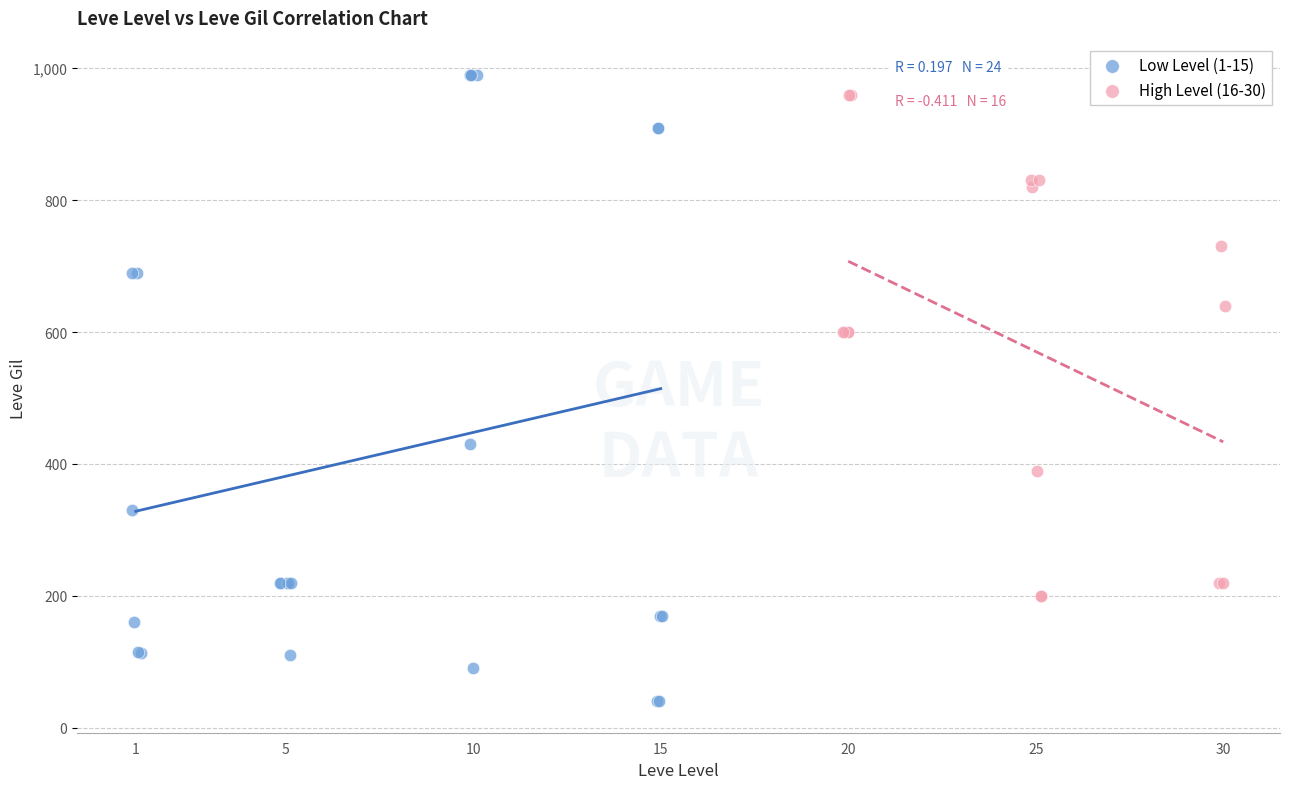

Which series has the largest Y range (max minus min)?

Low Level (1-15)